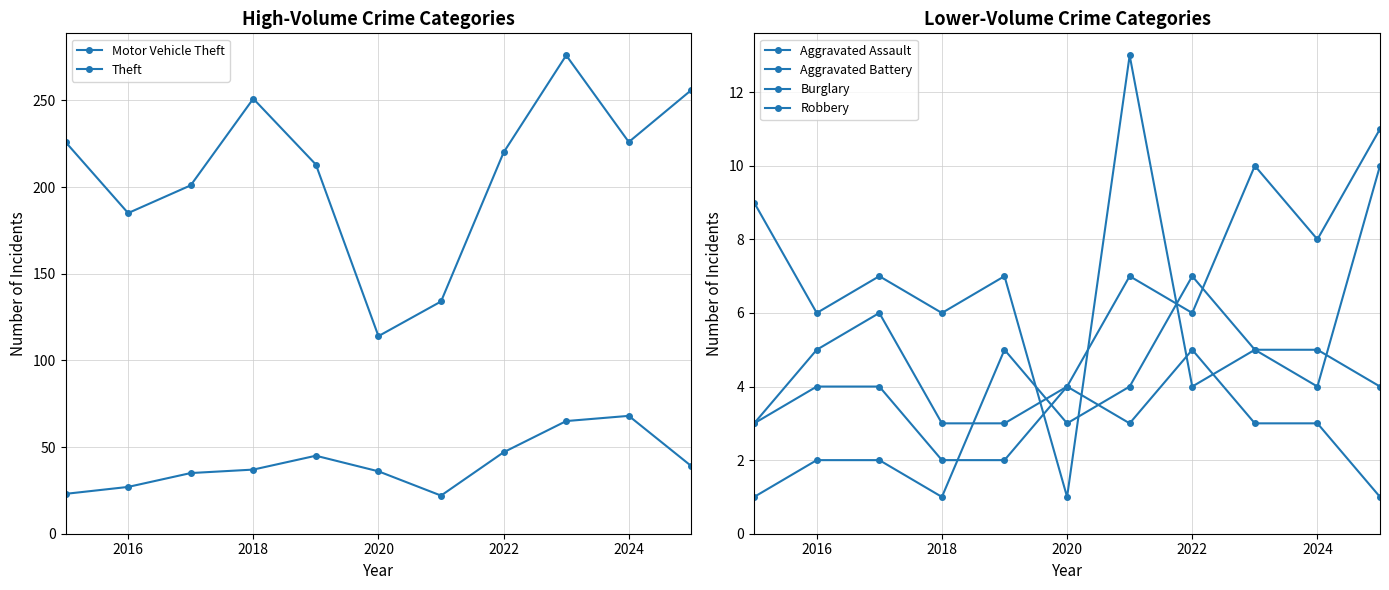

How many lines are shown in the chart?

6